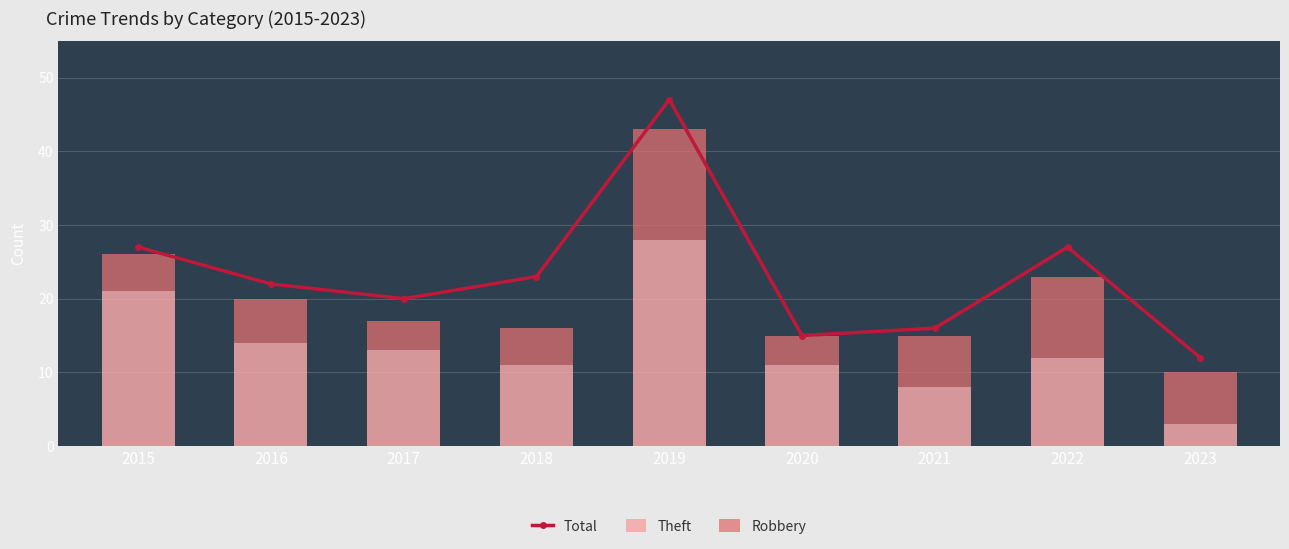

At which category is the sum across all series the highest?

2019